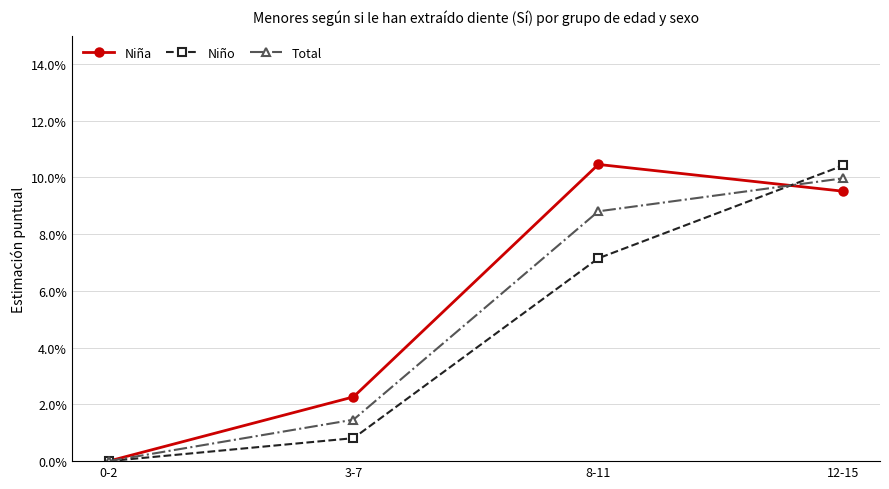

List the series in order of their overall mean, lowest first.

Niño, Total, Niña